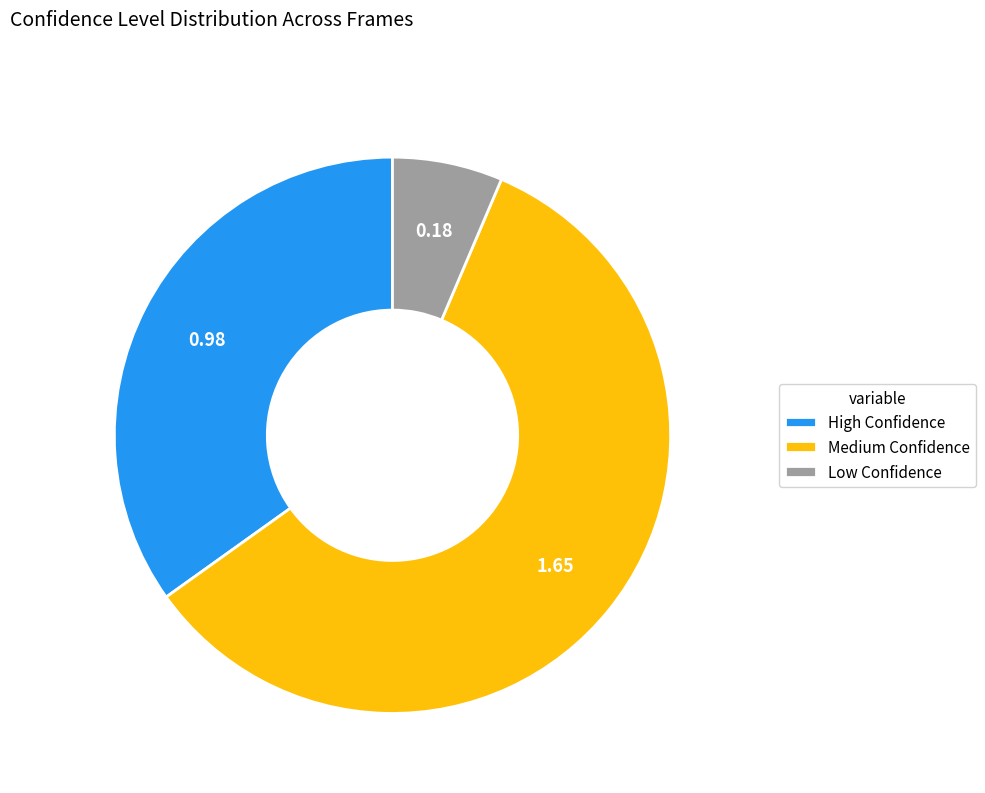

Between Medium Confidence and Low Confidence, which is larger?

Medium Confidence